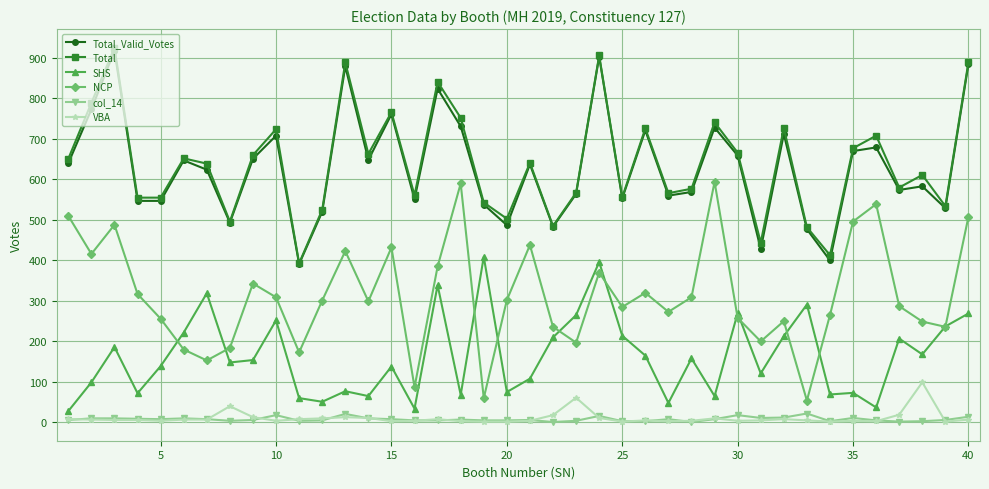

What is the lowest value of the Total_Valid_Votes series?

390